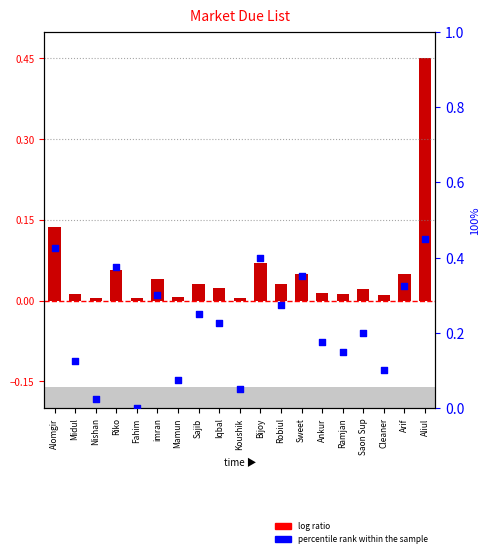

What is the total value across all series at Ankur?

0.2